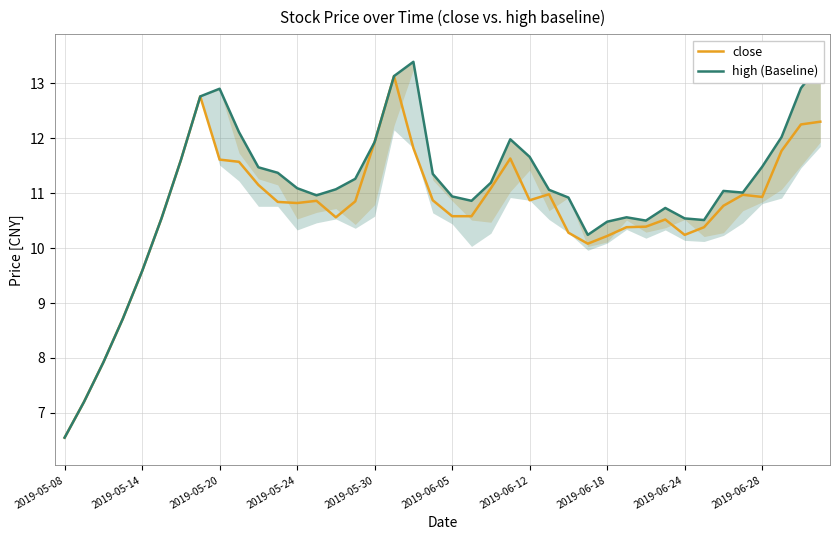

Which series has the largest total across all categories?

high (Baseline)